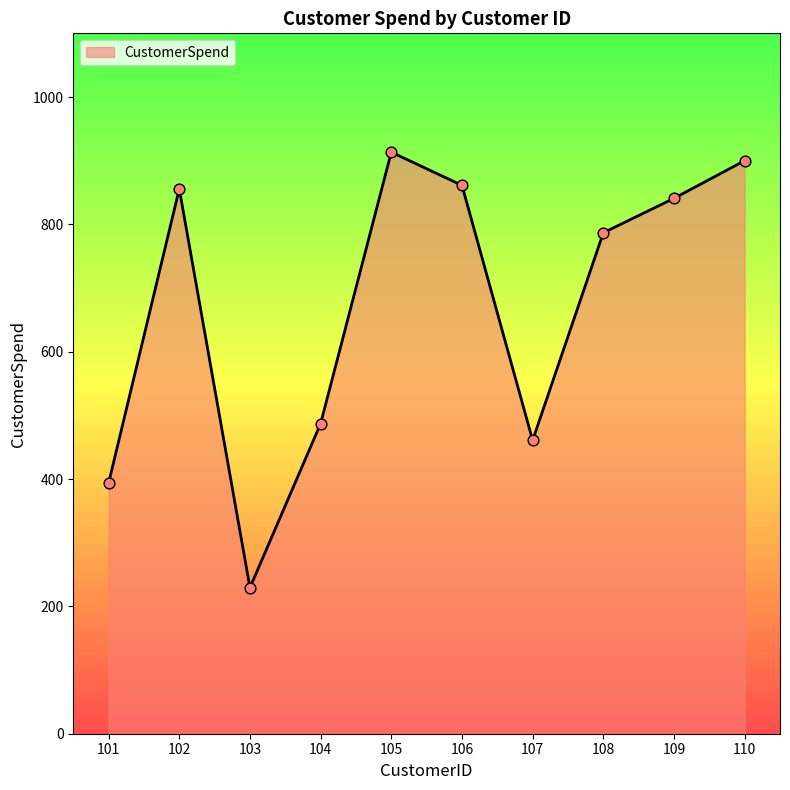

What is the change in value from 102 to 106?

+5.6